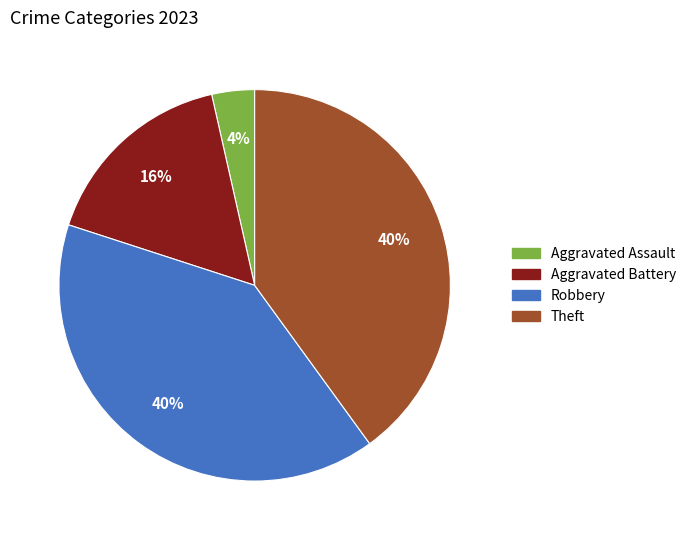

Between Aggravated Assault and Robbery, which is larger?

Robbery